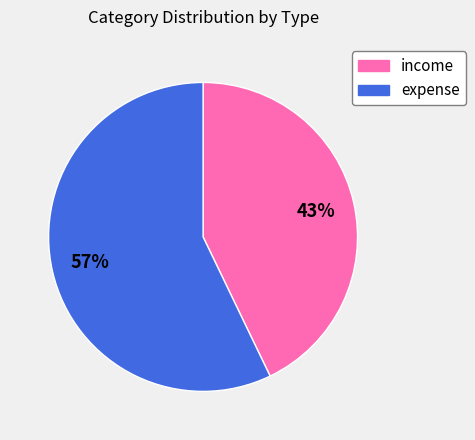

What is the majority slice?

expense